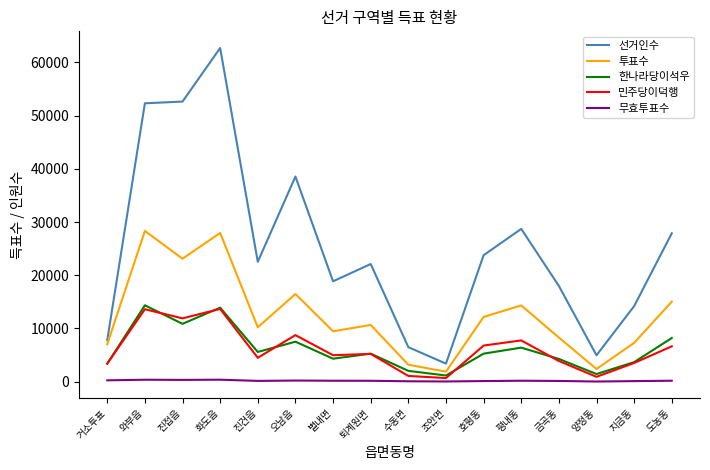

True or false: 선거인수 and 민주당이덕행 intersect in this chart.

False